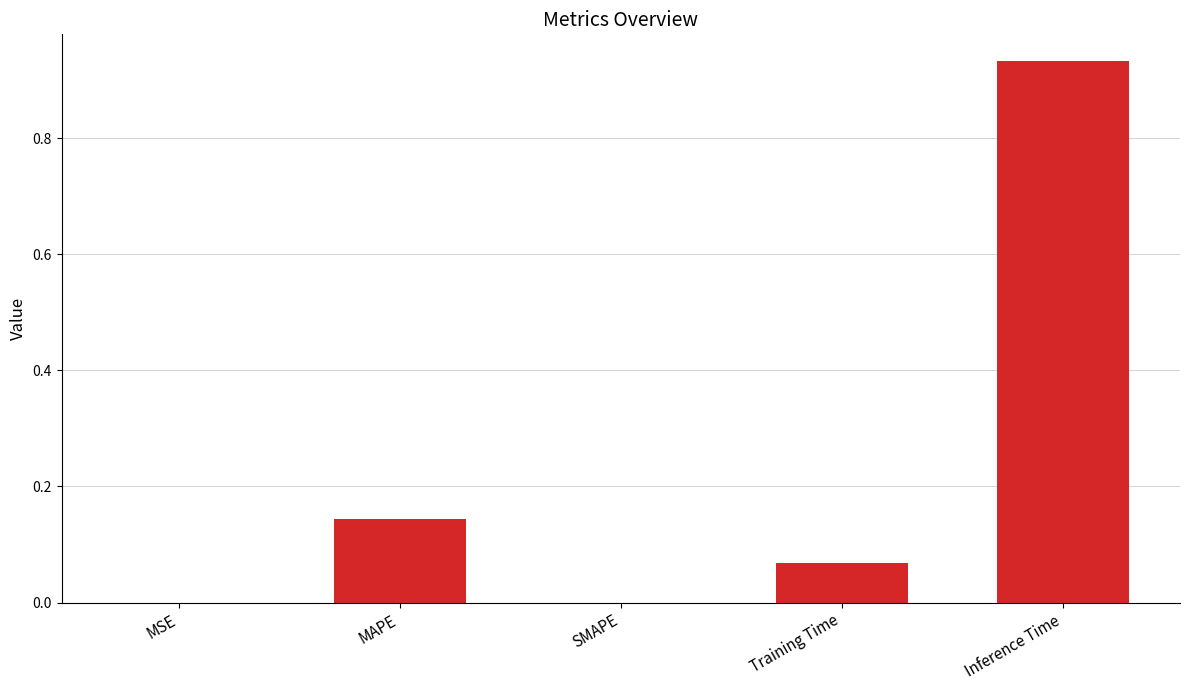

True or false: the data shows 0.0 at MSE.

True